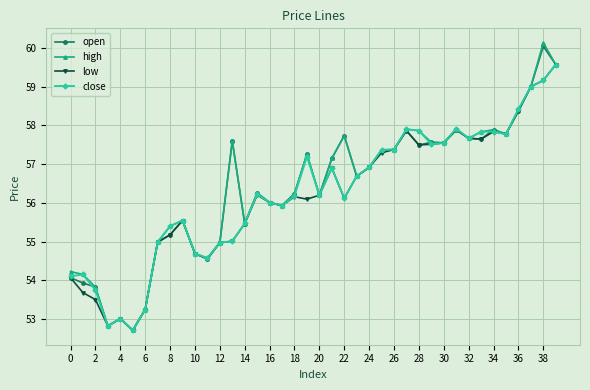

At how many categories does at least one series exceed 57?

19